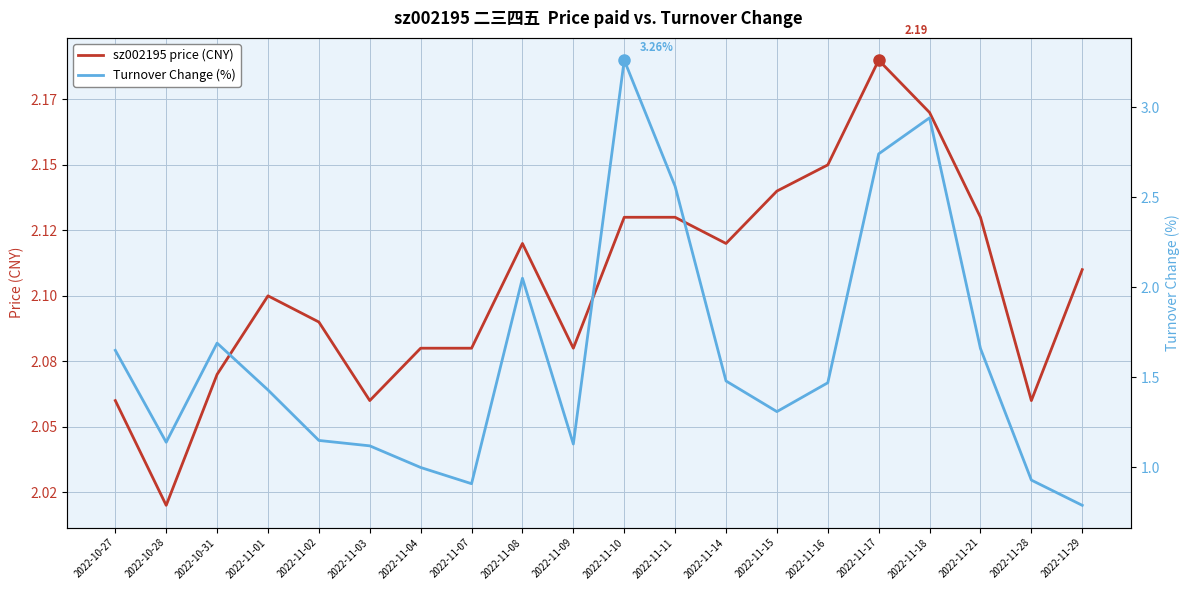

At which label is sz002195 price (CNY) closest to 2?

2022-10-28